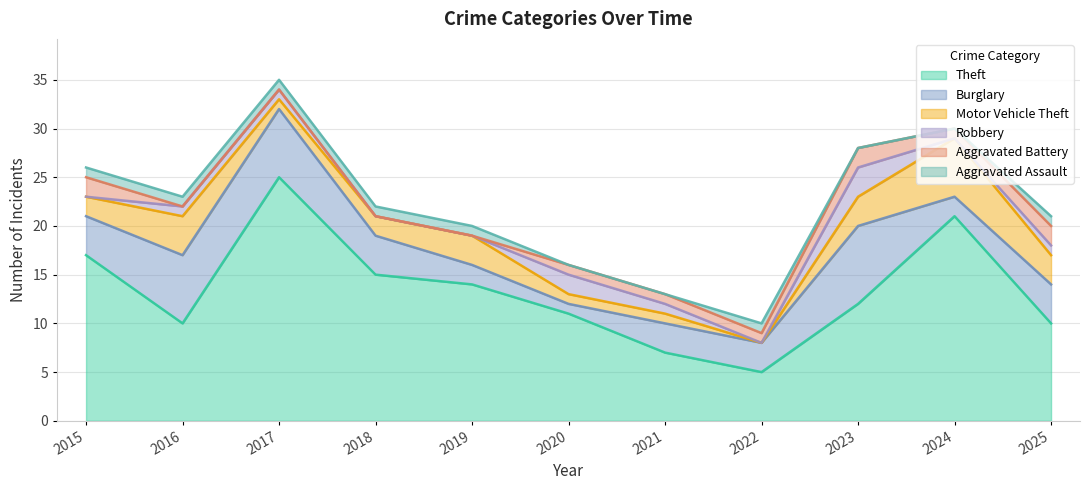

The value of Aggravated Battery at 2025 is 3. True or false?

False